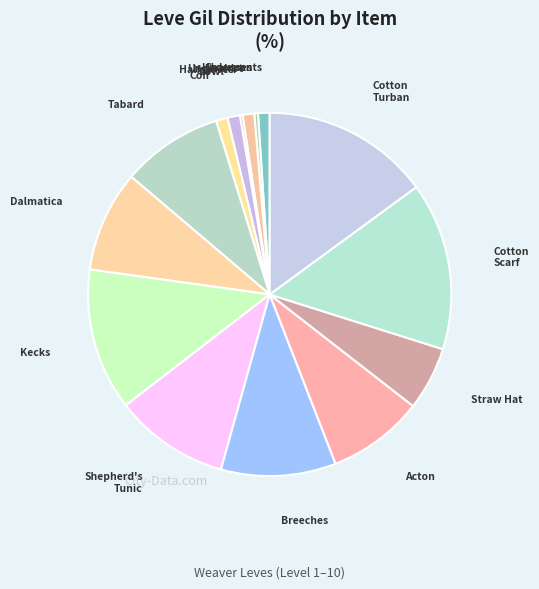

Which category has the biggest portion of the pie?

Cotton Scarf